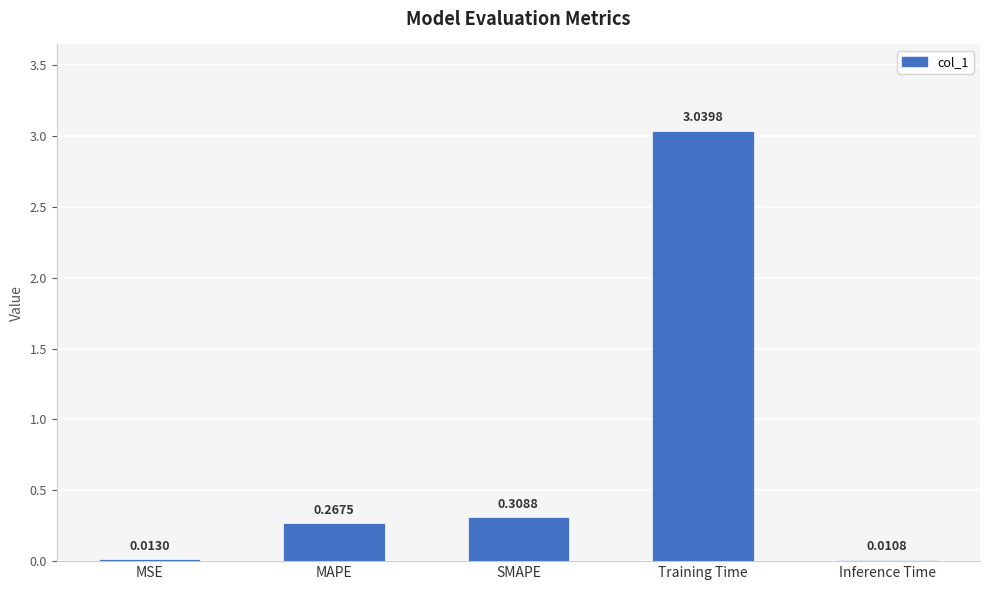

Are the bars horizontal?

No